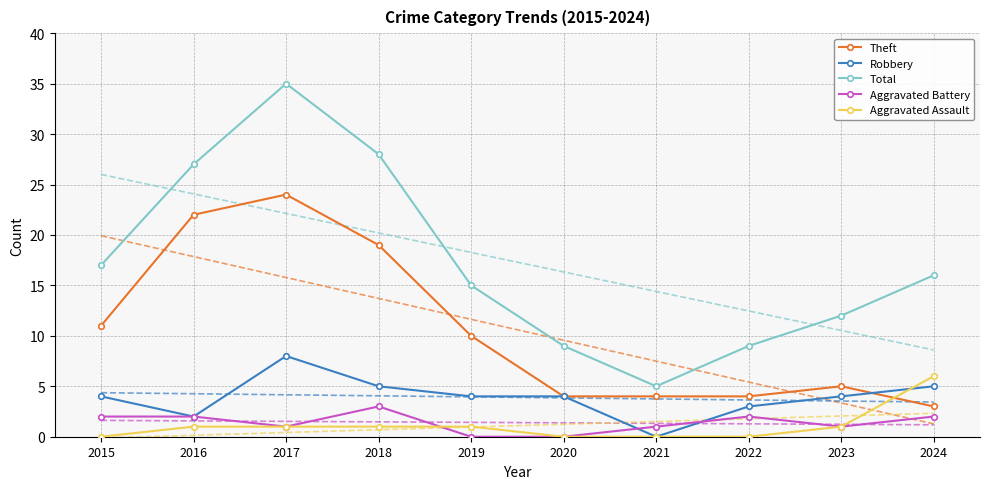

True or false: Theft has a value of 5 at 2023.

True